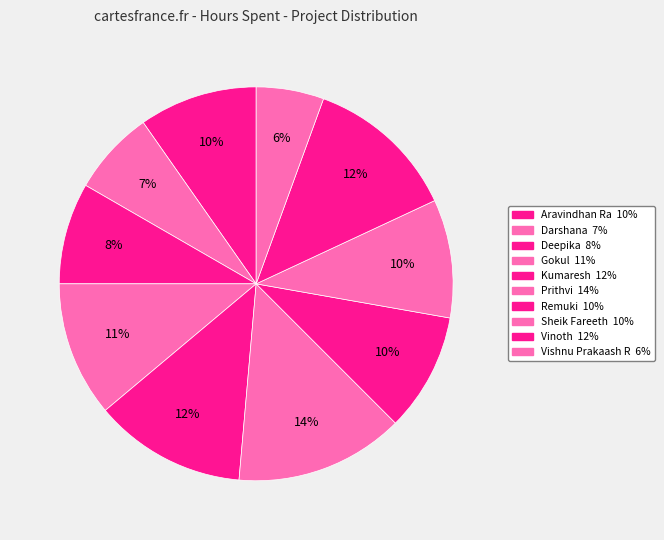

How many slices are in this pie chart?

10